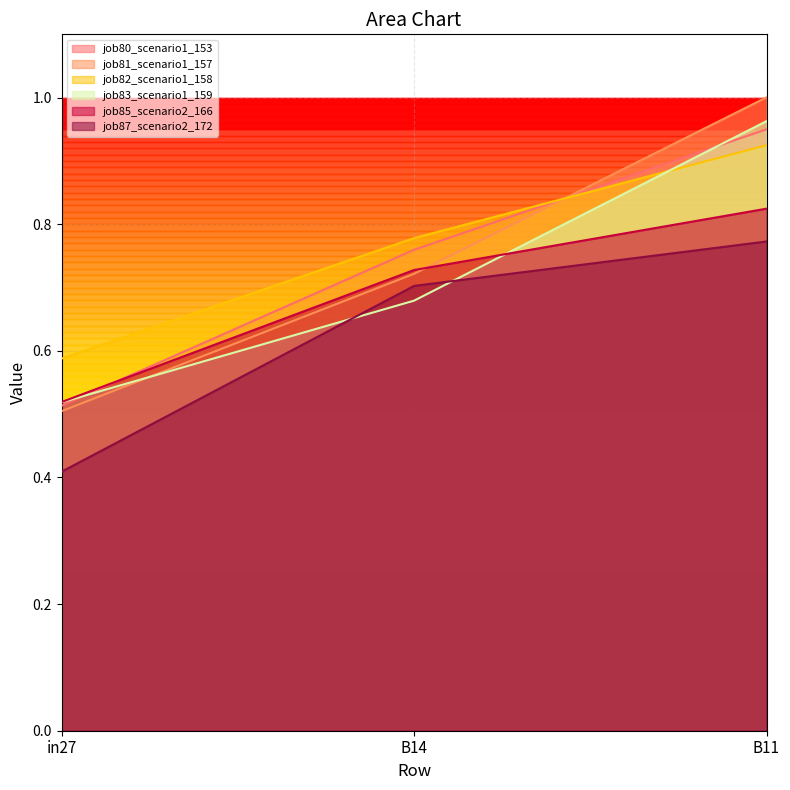

The value of job81_scenario1_157 at B14 is 1.1. True or false?

False